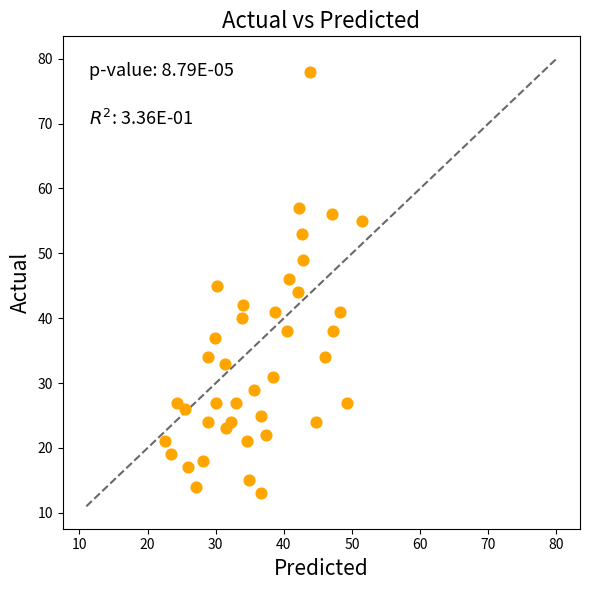

What is the range of Y values (max minus min)?

65